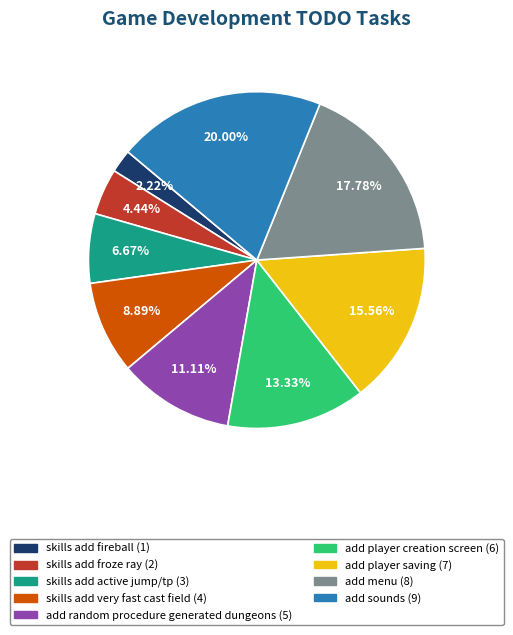

How many slices are in this pie chart?

9